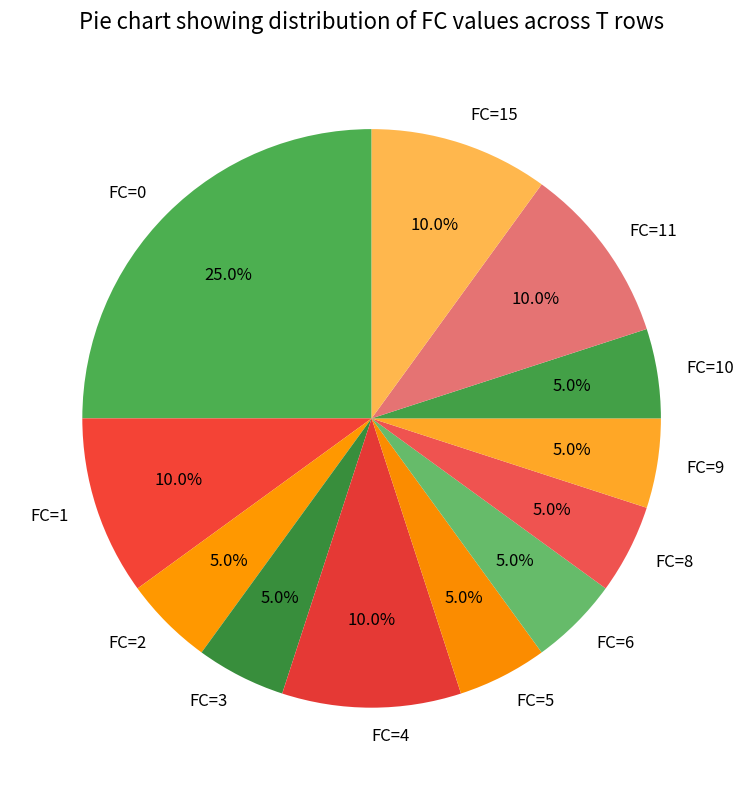

To the nearest percent, what is the average slice percentage?

8%